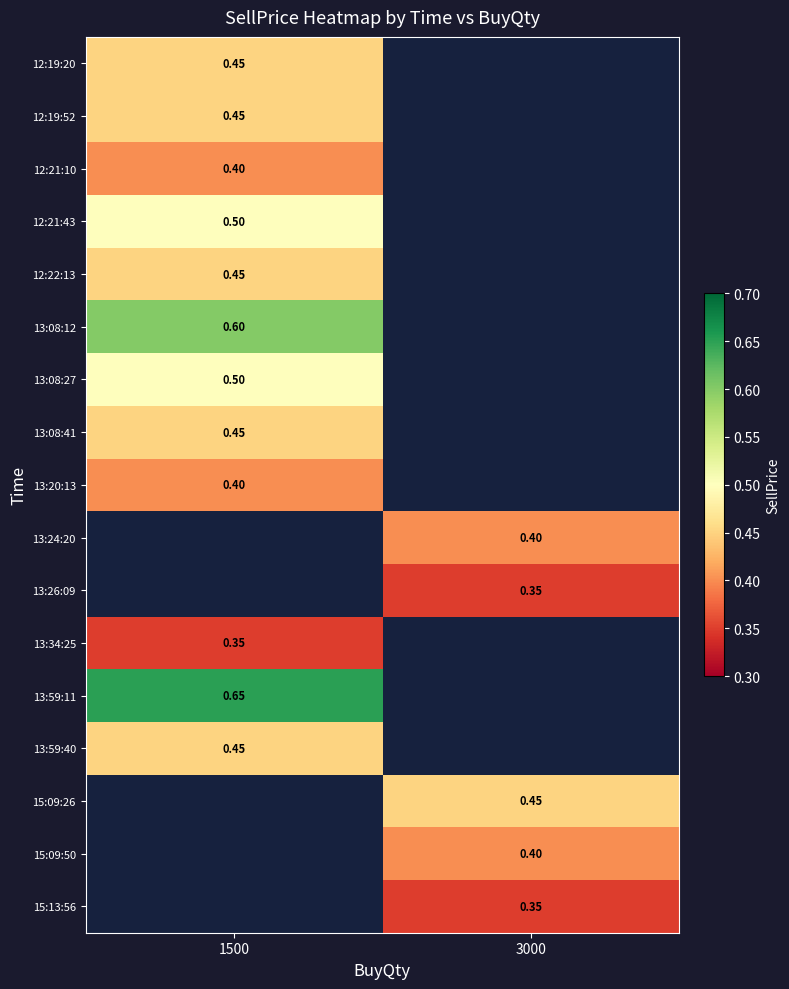

Between 1500 and 3000, which is larger?

3000